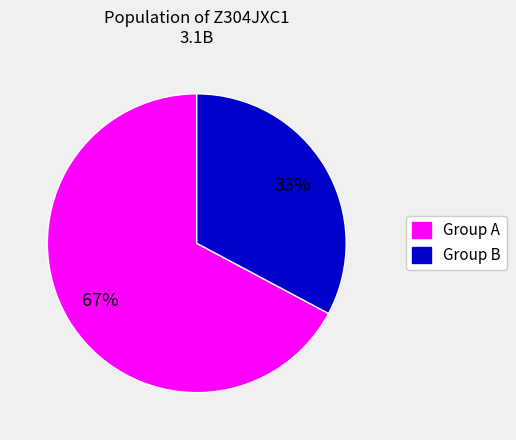

Which category accounts for the majority?

Group A